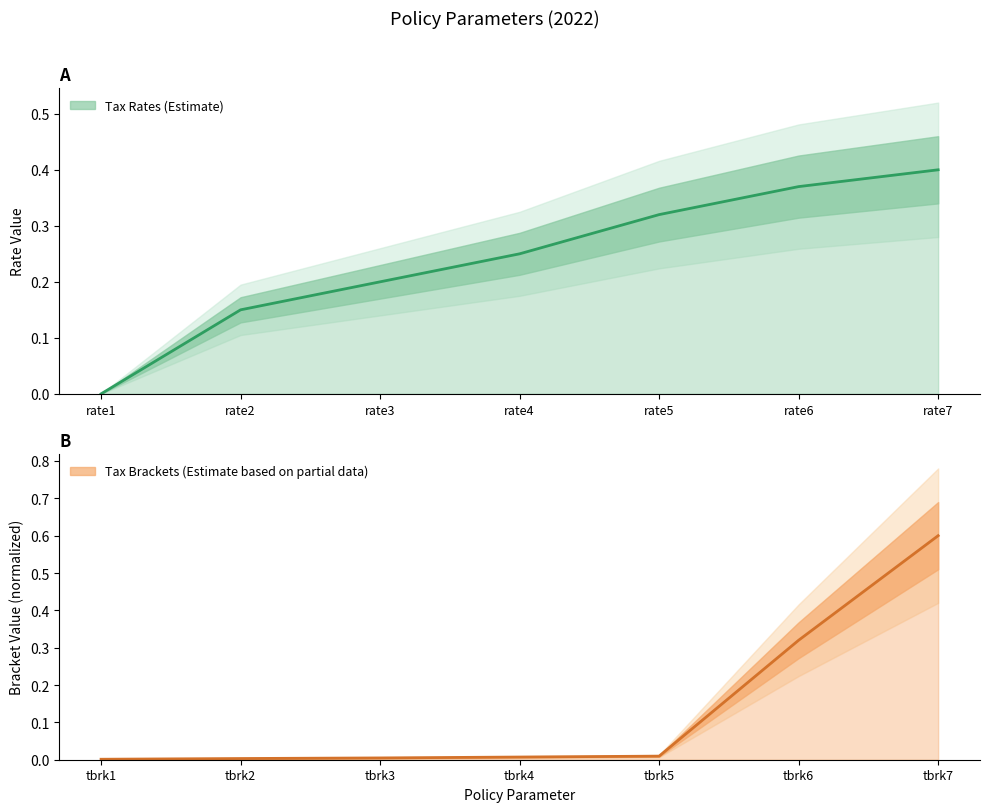

What is the sum of all Tax Rates (2022) values?

1.7